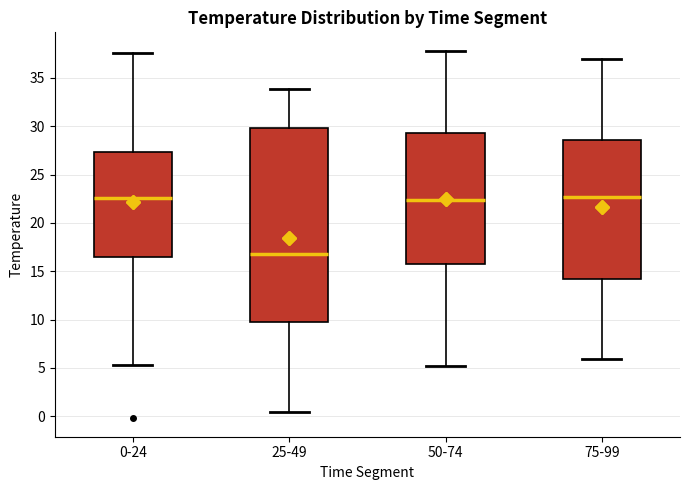

Where does the upper whisker of the box for 0-24 end on the y-axis? The values are not printed on the chart, so give them approximately, as read against the axis.

37.5